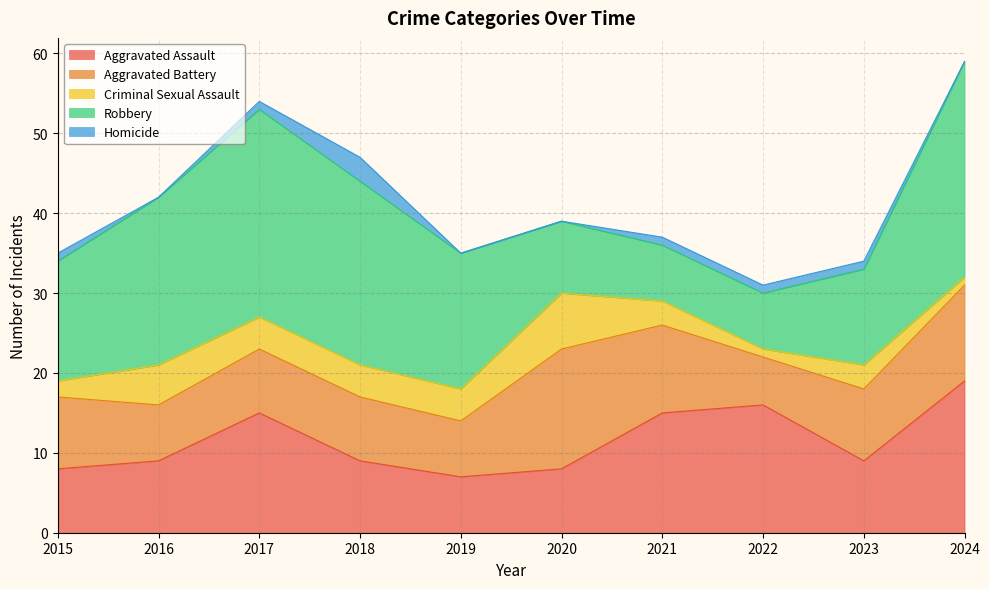

Which series has the largest total across all categories?

Robbery